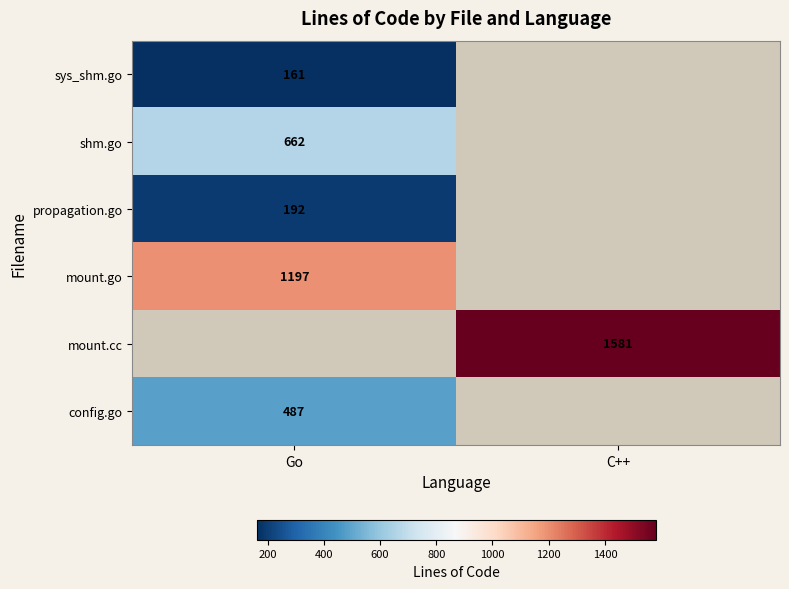

Which series has the widest spread of values?

mount.cc